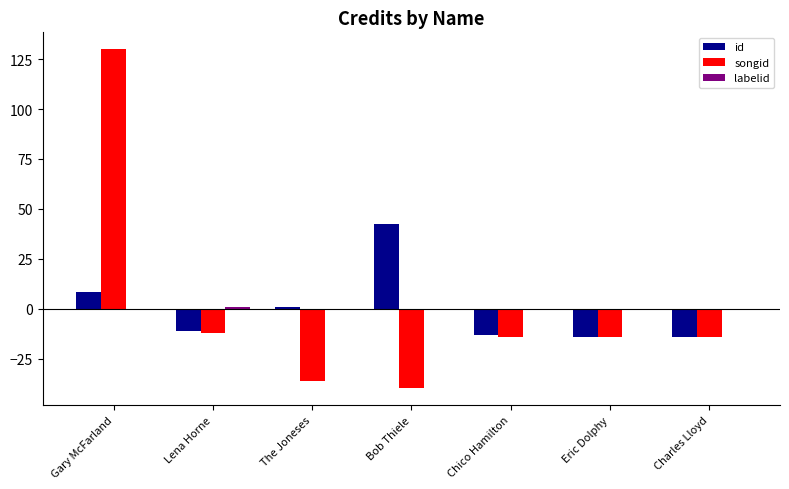

How many categories are shown in the chart?

7